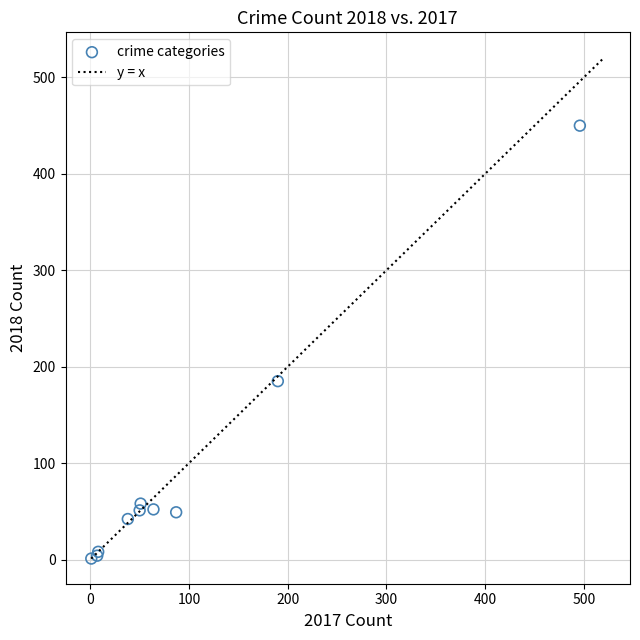

What Y value in the scatter plot is closest to 225?

185